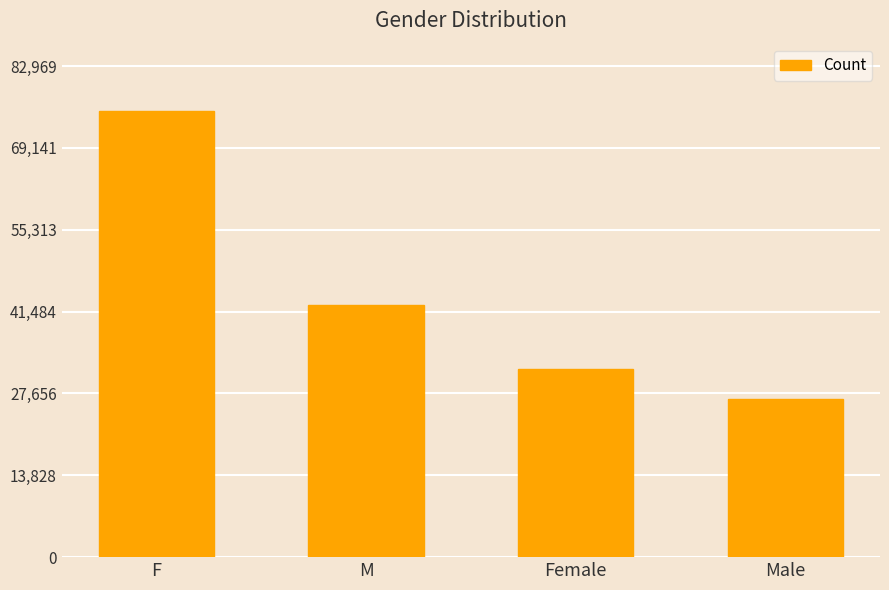

Rank the categories by value from lowest to highest.

Male, Female, M, F